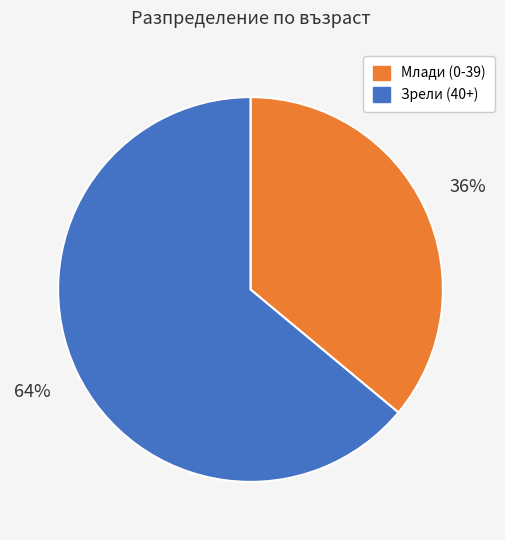

To the nearest percent, what is the difference between the largest and smallest slice percentages?

28%